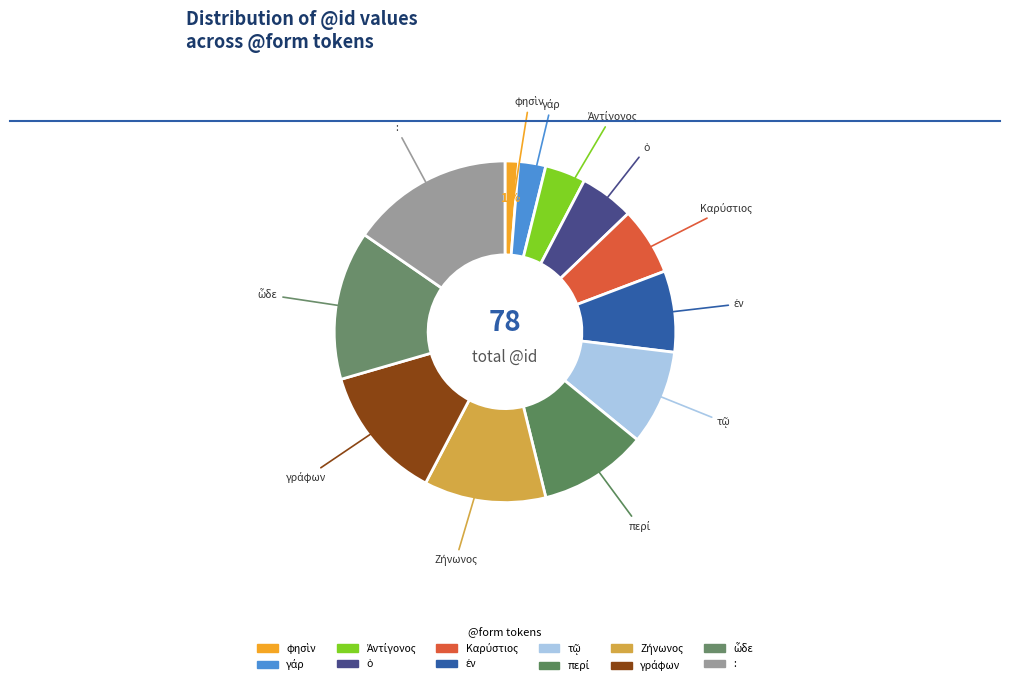

How many slices are in this pie chart?

12